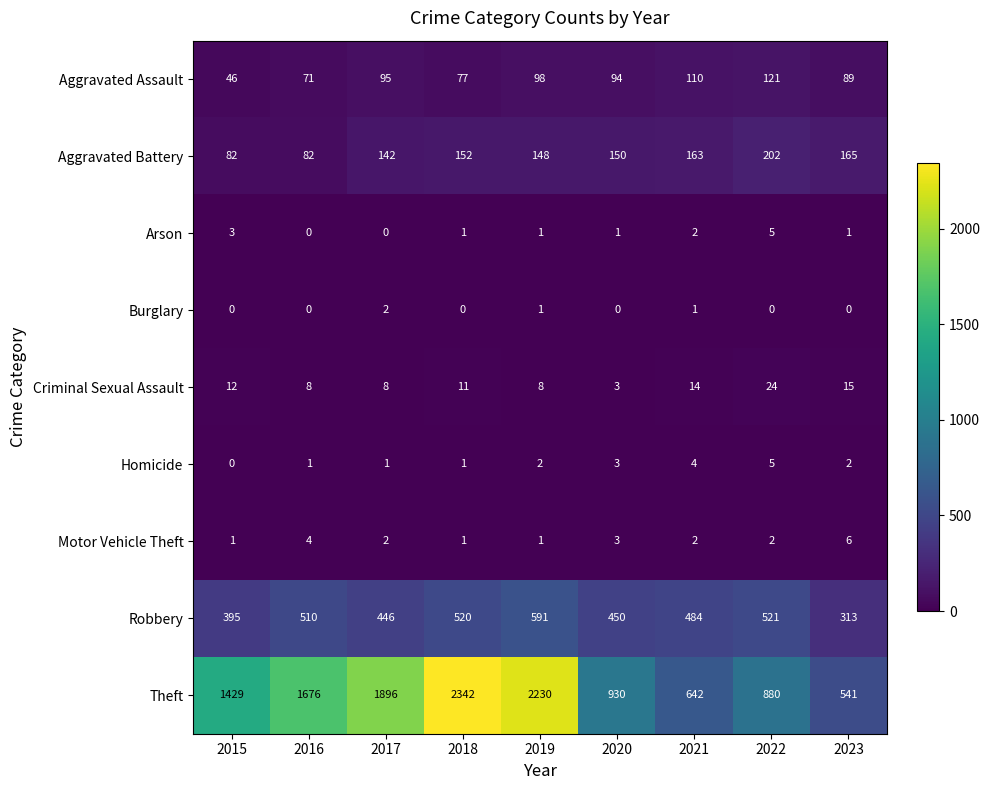

True or false: Robbery has a value of 257 at 2016.

False